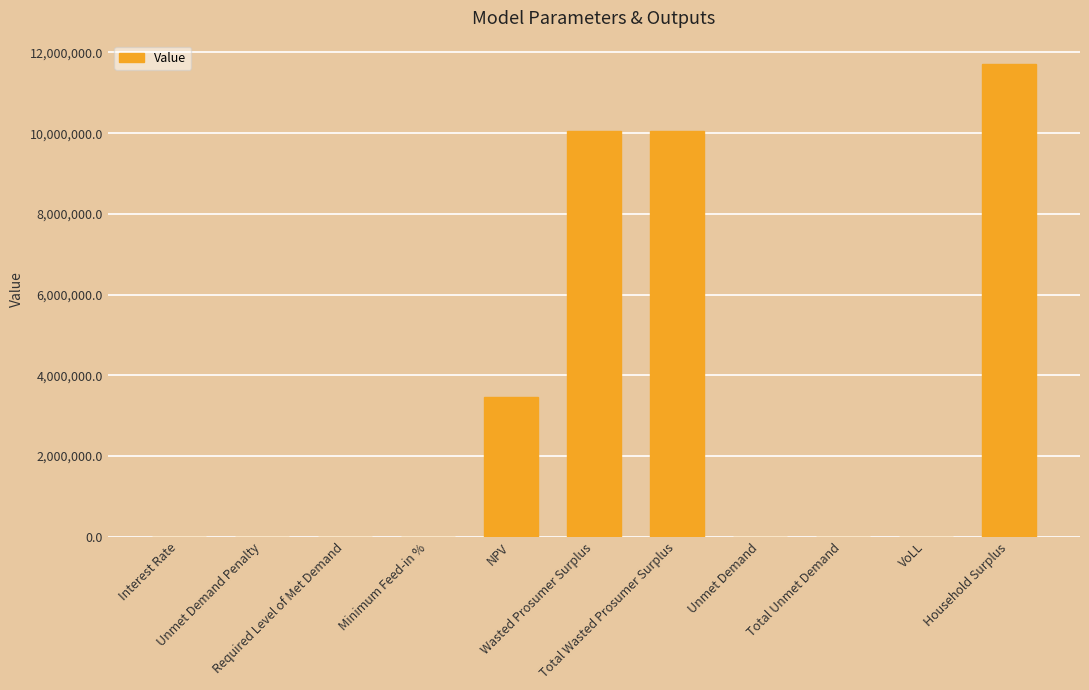

What is the maximum value shown in the chart?

11707936.2